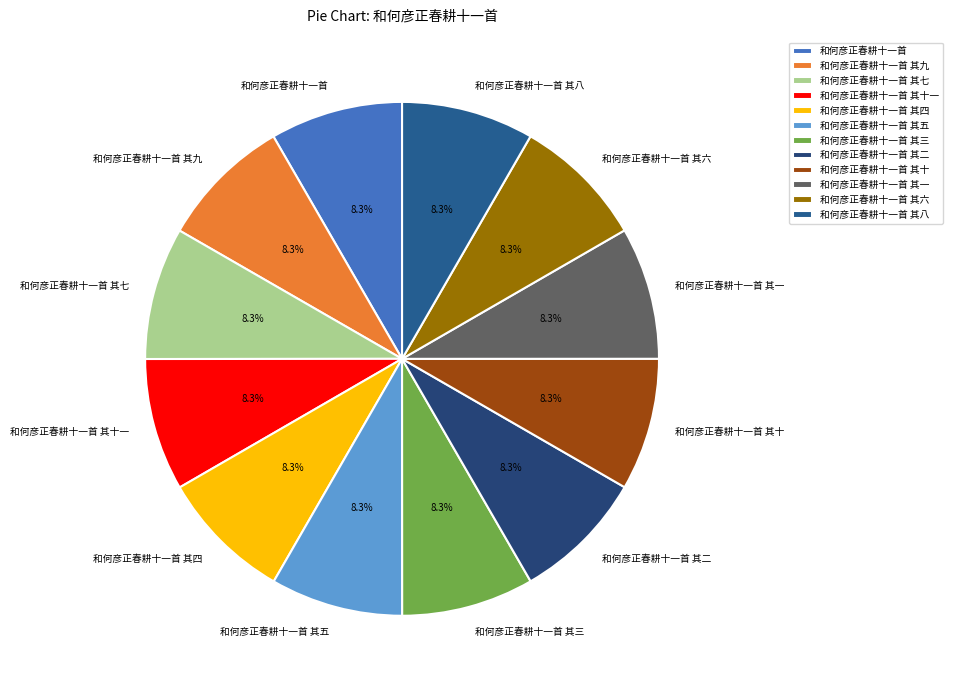

What is the ratio of the value at 和何彦正春耕十一首 其十 to the value at 和何彦正春耕十一首 其一?

1.0